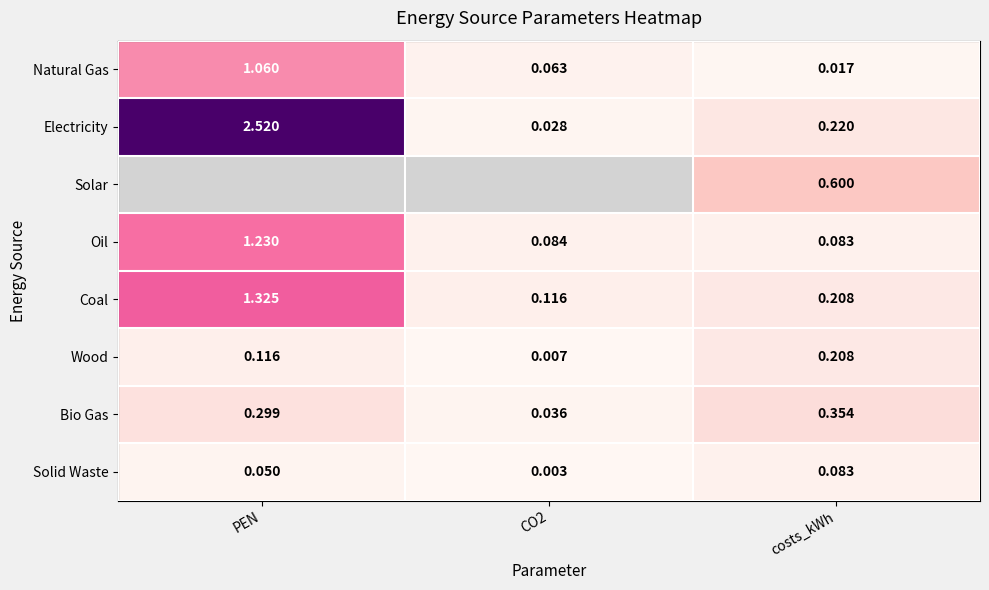

How many distinct data groups are displayed?

8